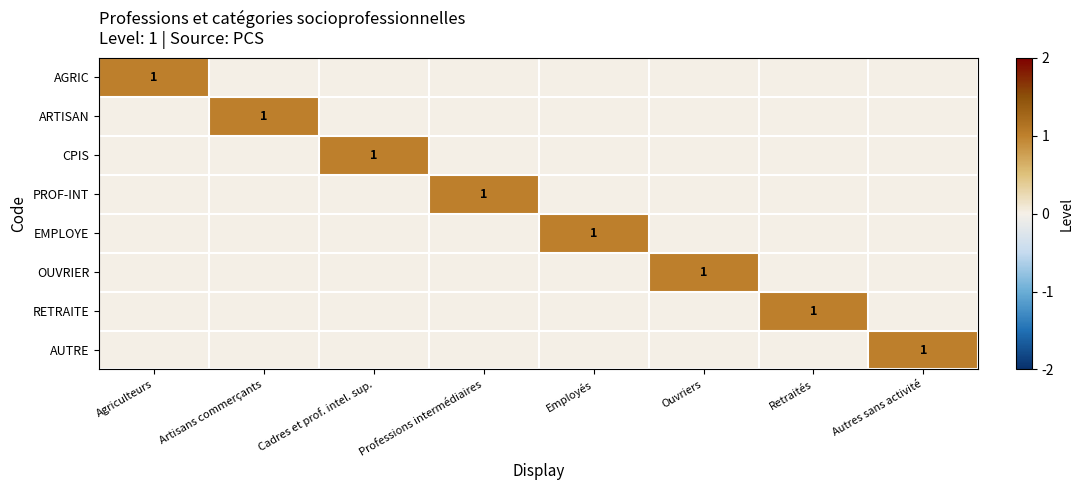

What is the greatest value displayed?

1